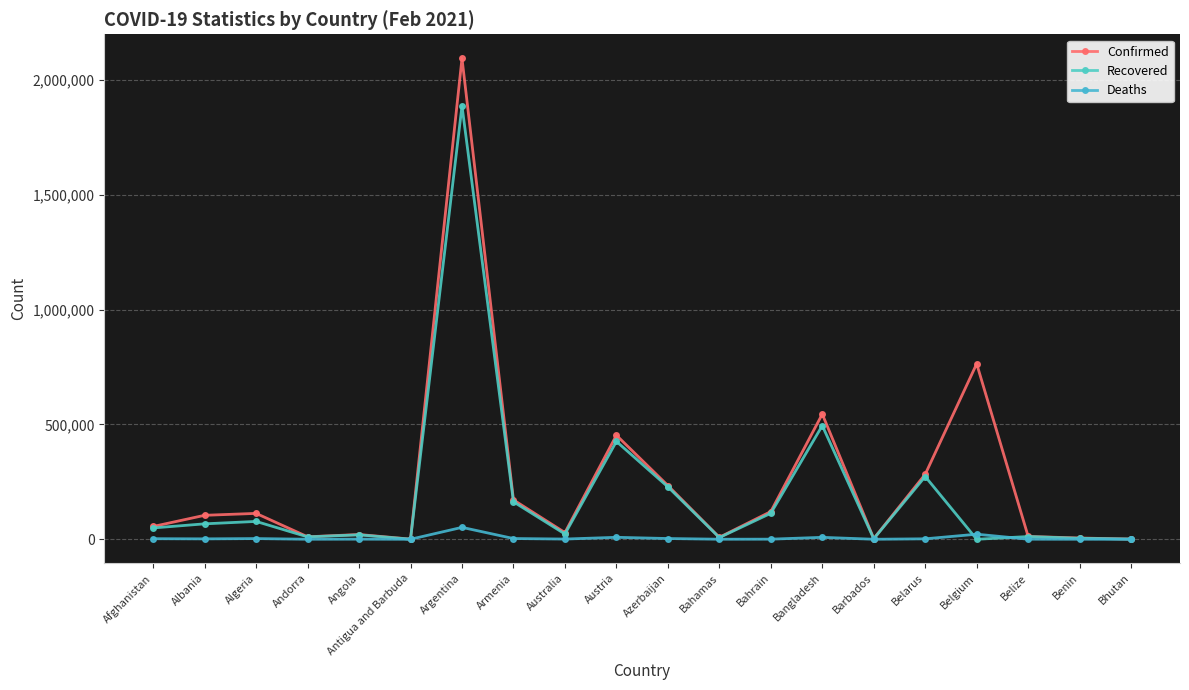

Is it true that Confirmed equals 439015 at Belarus?

False